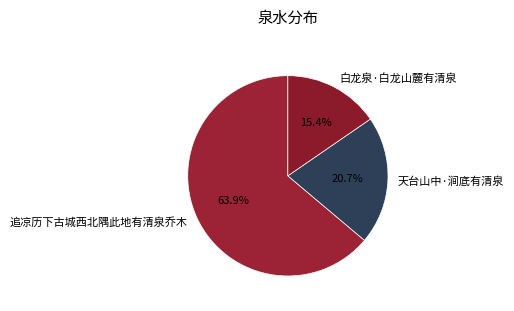

The 天台山中·涧底有清泉 slice represents 21% of the pie. True or false?

True